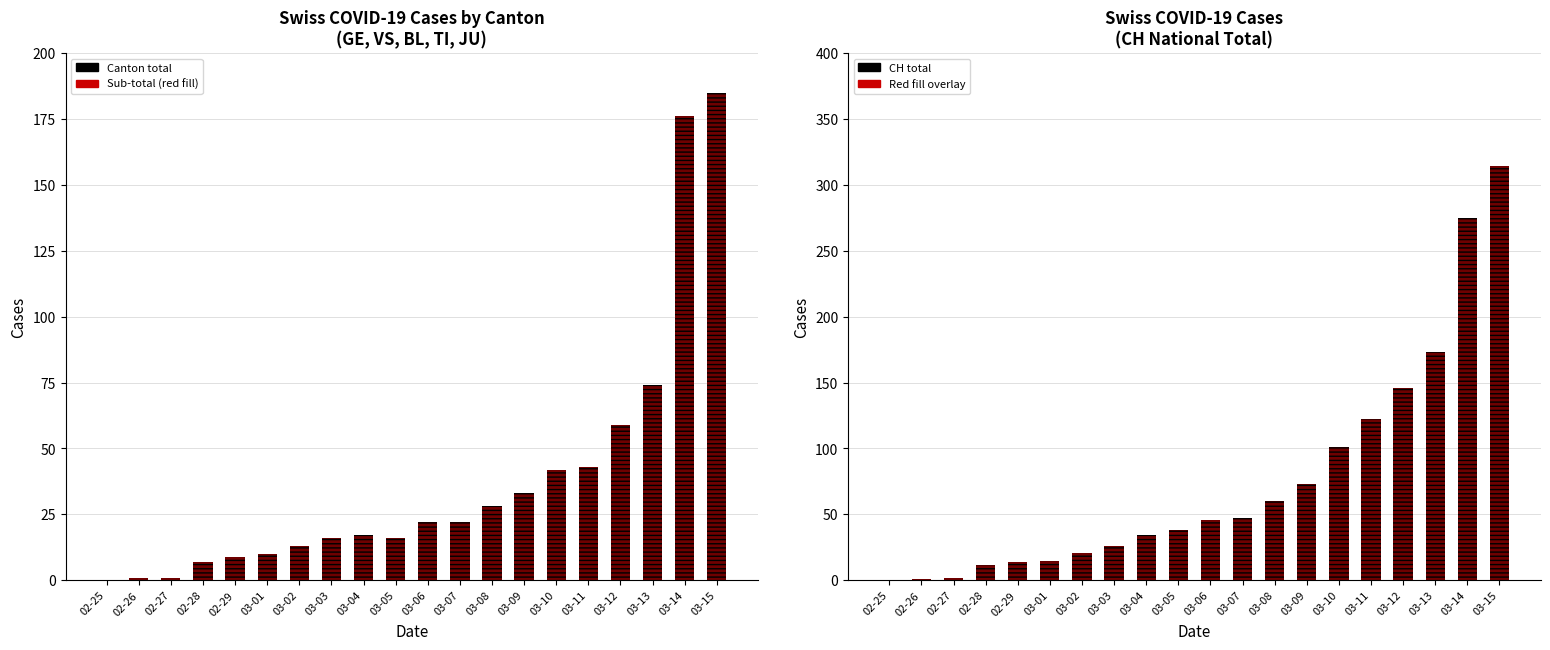

What position from the right is 03-15?

1